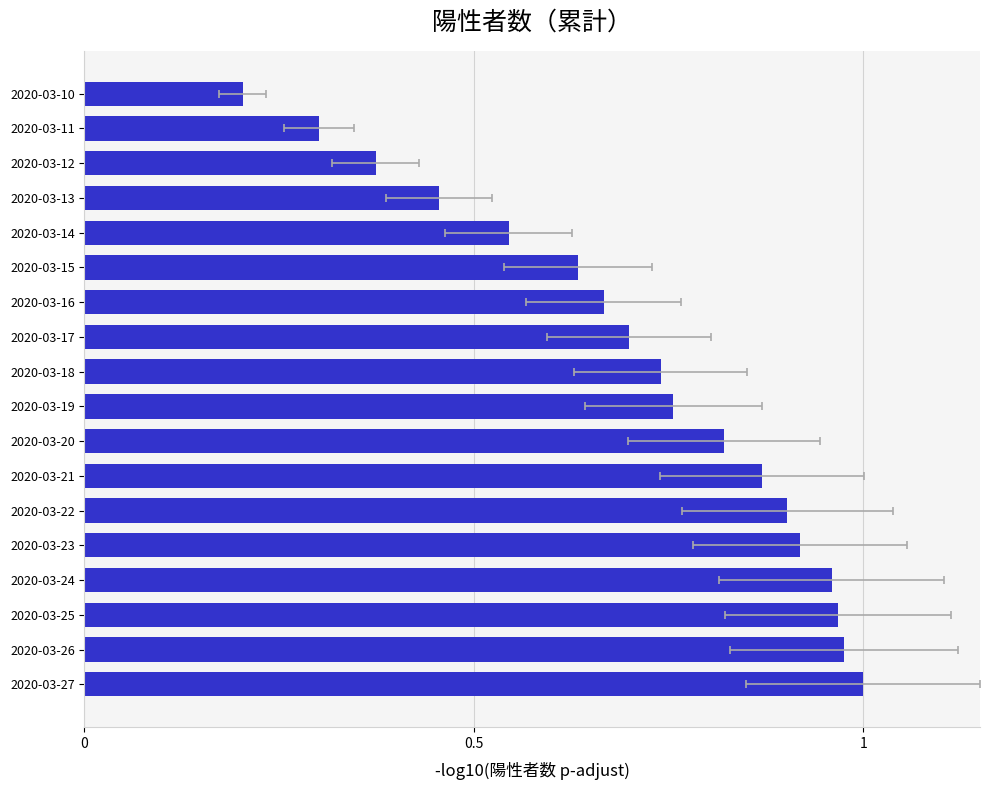

Does the chart contain stacked bars?

No